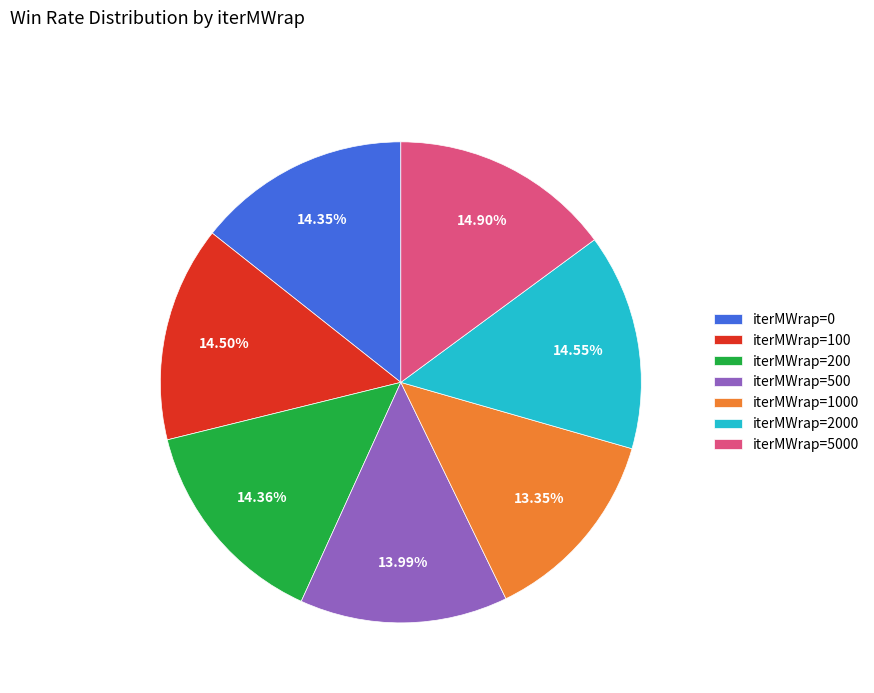

To the nearest percent, what portion does iterMWrap=500 represent?

14%